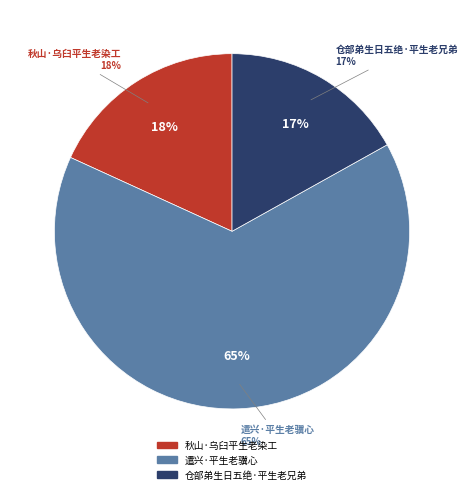

To the nearest percent, what percentage of the pie is 遣兴·平生老骥心?

65%